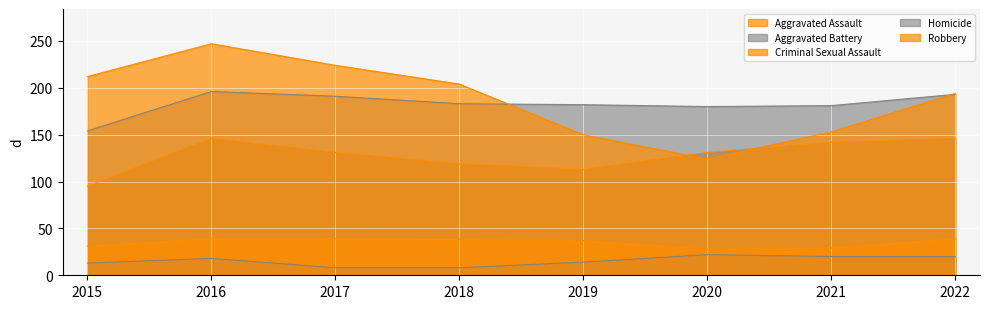

What is the total value across all series at 2020?

485